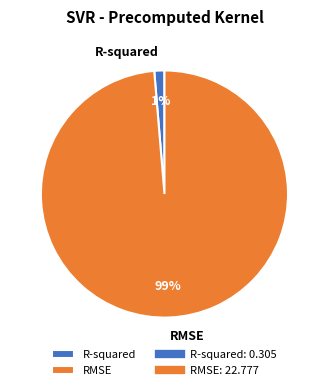

Combined, do R-squared and RMSE account for over 50%?

Yes